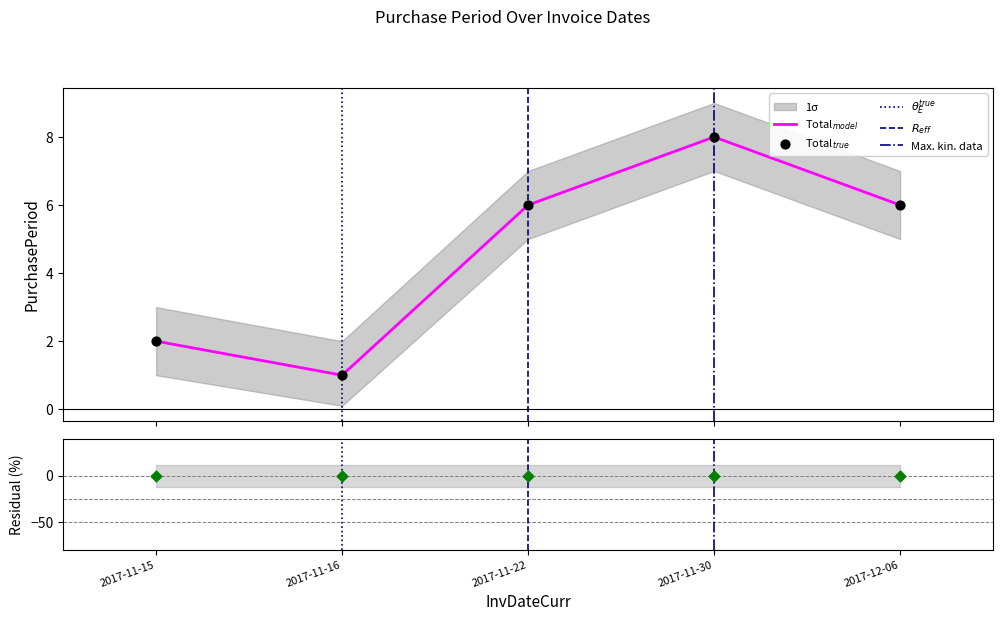

Which has a higher value, 2017-11-15 or 2017-12-06?

2017-12-06